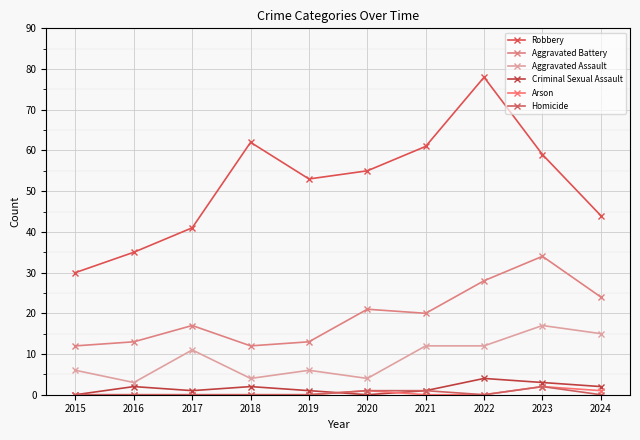

What is the difference between the Aggravated Assault values at 2024 and 2015?

9